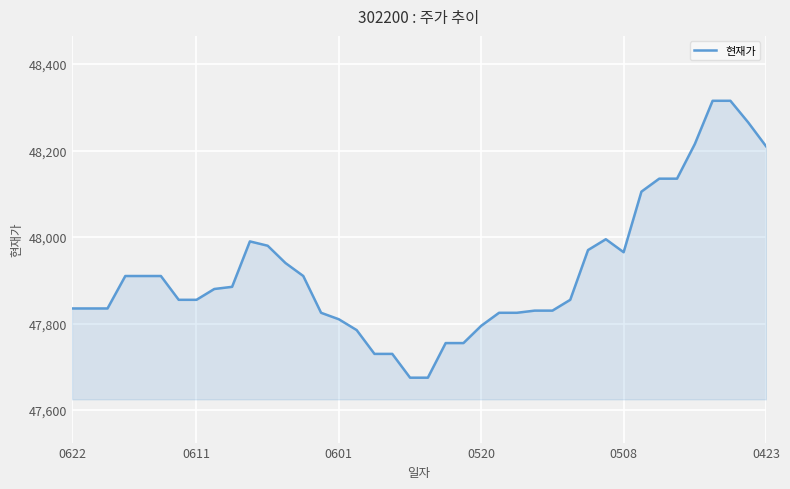

What is the difference between the maximum and minimum values?

640